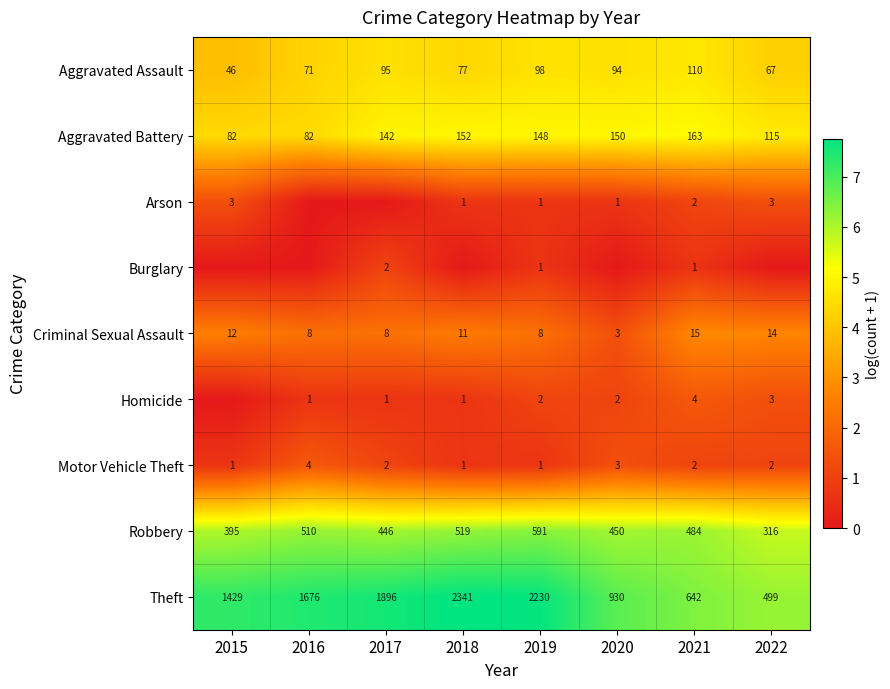

The value of Theft at 2020 is 3.0. True or false?

False